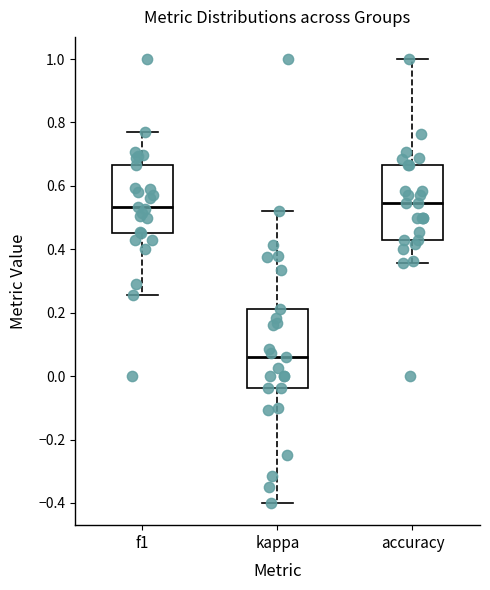

Reading left to right, read every box against the y-axis: the position of its median line, the range the box covers, and the ends of its whiskers. The values are not printed on the chart, so give them approximately, as read against the axis.

f1: median 0.54, box 0.44 to 0.66, whiskers 0.26 to 0.76
kappa: median 0.06, box -0.04 to 0.22, whiskers -0.40 to 0.52
accuracy: median 0.54, box 0.42 to 0.66, whiskers 0.36 to 1.00